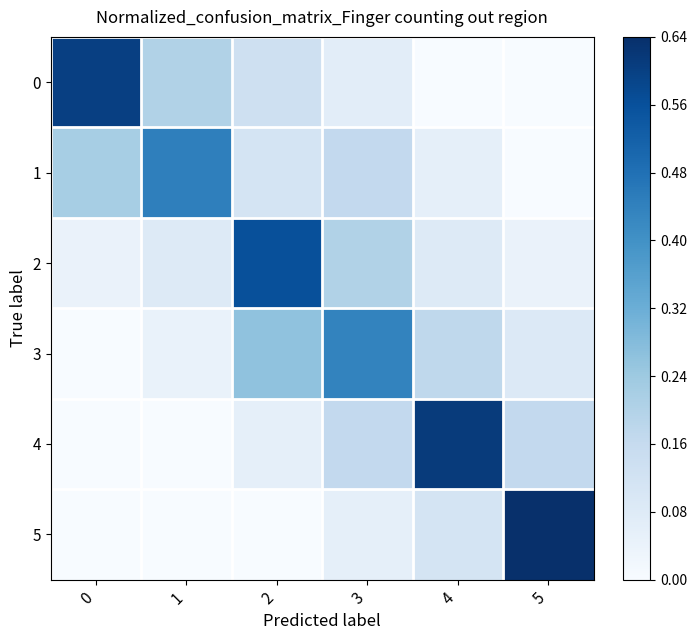

What is the total value across all series at 1?

0.8